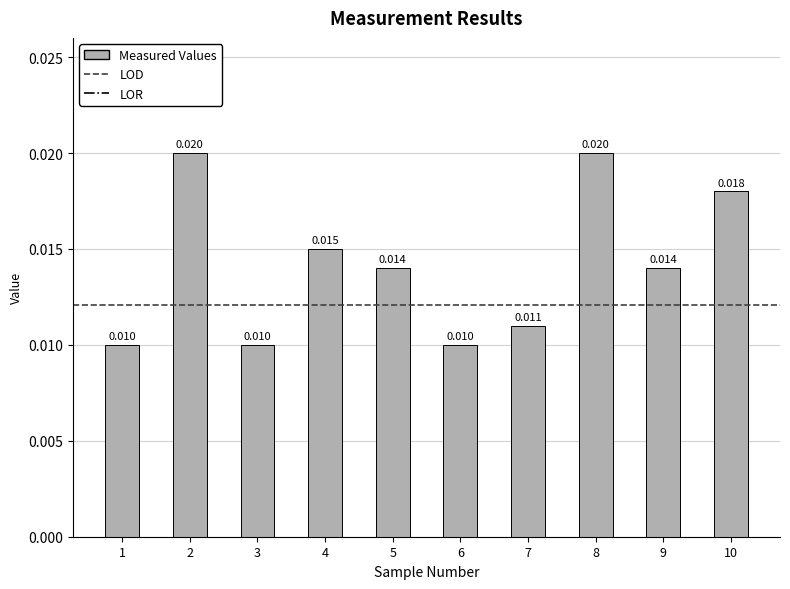

How many distinct data groups are displayed?

1